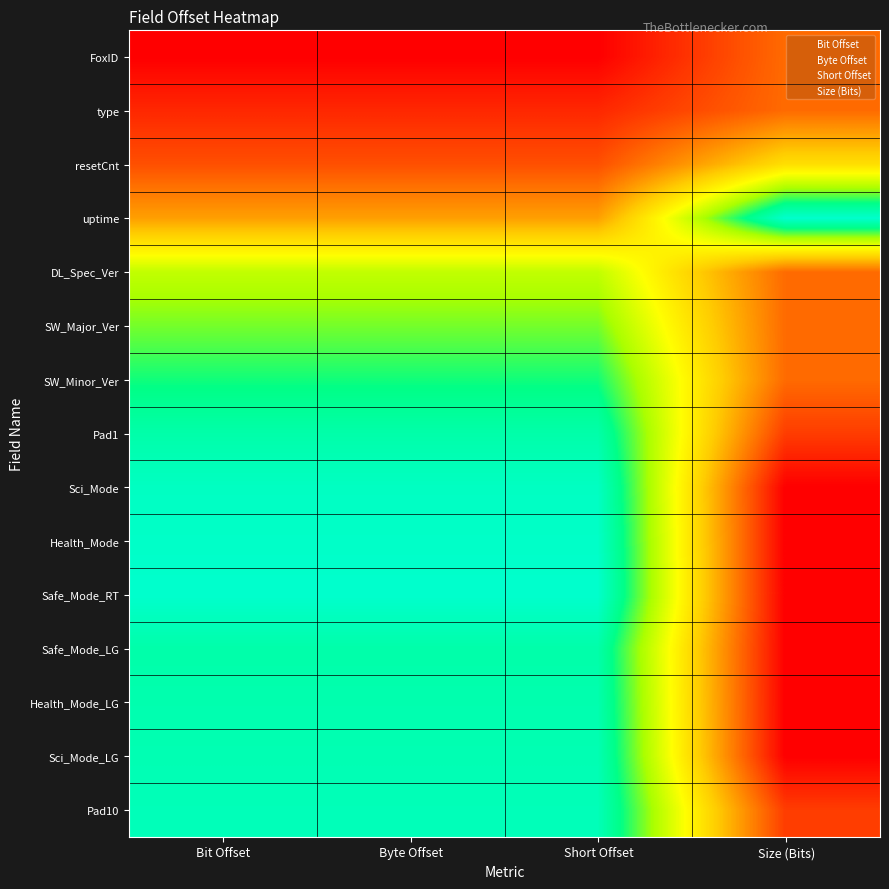

Reading left to right, extract all data points from this chart.

FoxID: Bit Offset=0.0	Byte Offset=0.0	Short Offset=0.0	Size (Bits)=0.2
type: Bit Offset=0.1	Byte Offset=0.1	Short Offset=0.1	Size (Bits)=0.2
resetCnt: Bit Offset=0.2	Byte Offset=0.2	Short Offset=0.2	Size (Bits)=0.5
uptime: Bit Offset=0.3	Byte Offset=0.3	Short Offset=0.3	Size (Bits)=1.0
DL_Spec_Ver: Bit Offset=0.7	Byte Offset=0.7	Short Offset=0.7	Size (Bits)=0.2
SW_Major_Ver: Bit Offset=0.8	Byte Offset=0.8	Short Offset=0.8	Size (Bits)=0.2
SW_Minor_Ver: Bit Offset=0.8	Byte Offset=0.8	Short Offset=0.8	Size (Bits)=0.2
Pad1: Bit Offset=0.9	Byte Offset=0.9	Short Offset=0.9	Size (Bits)=0.1
Sci_Mode: Bit Offset=1.0	Byte Offset=1.0	Short Offset=1.0	Size (Bits)=0.0
Health_Mode: Bit Offset=1.0	Byte Offset=1.0	Short Offset=1.0	Size (Bits)=0.0
Safe_Mode_RT: Bit Offset=1.0	Byte Offset=1.0	Short Offset=1.0	Size (Bits)=0.0
Safe_Mode_LG: Bit Offset=0.9	Byte Offset=0.9	Short Offset=0.9	Size (Bits)=0.0
Health_Mode_LG: Bit Offset=0.9	Byte Offset=0.9	Short Offset=0.9	Size (Bits)=0.0
Sci_Mode_LG: Bit Offset=0.9	Byte Offset=0.9	Short Offset=0.9	Size (Bits)=0.0
Pad10: Bit Offset=1.0	Byte Offset=1.0	Short Offset=1.0	Size (Bits)=0.1